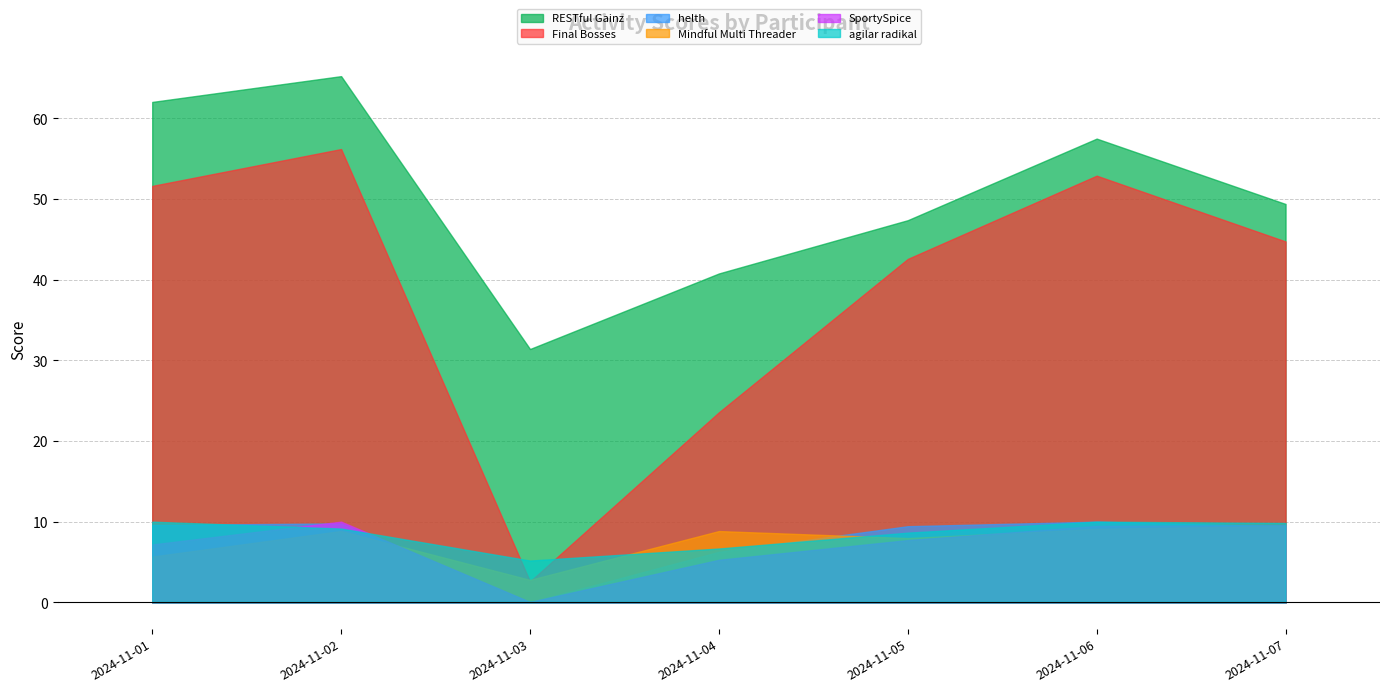

What is the highest value of the RESTful Gainz series?

65.2